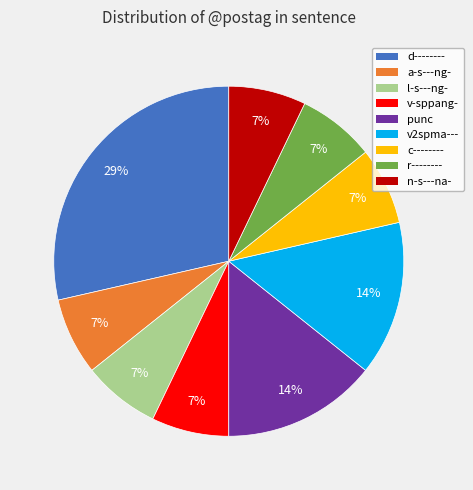

Which slice is the largest?

d--------